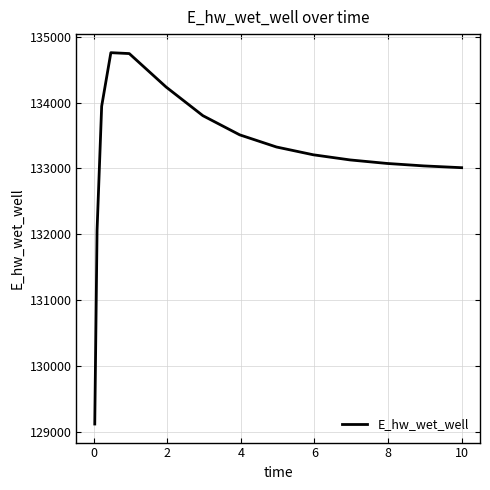

What is the minimum value shown in the chart?

129118.7